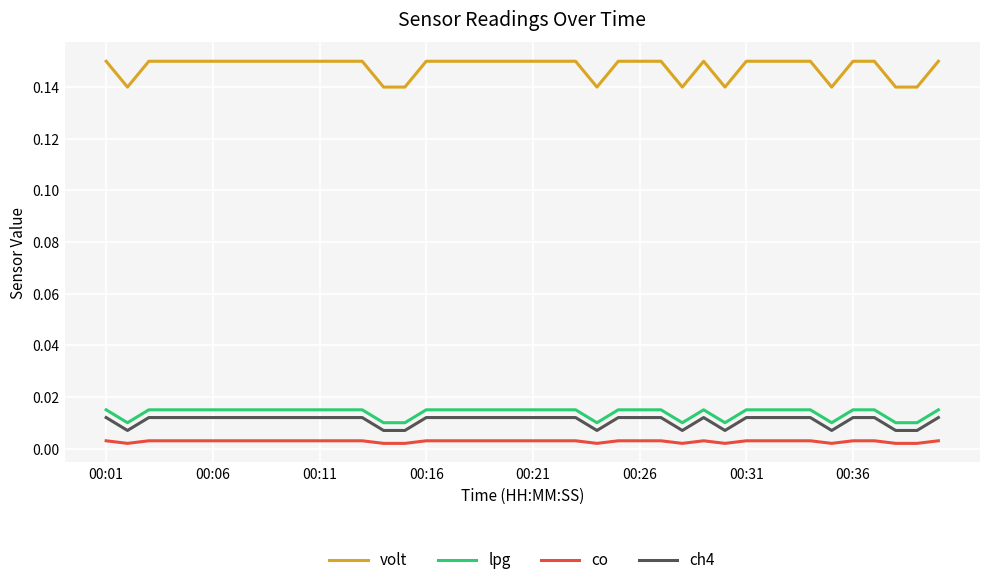

True or false: co has more than 0 interior local peaks.

True